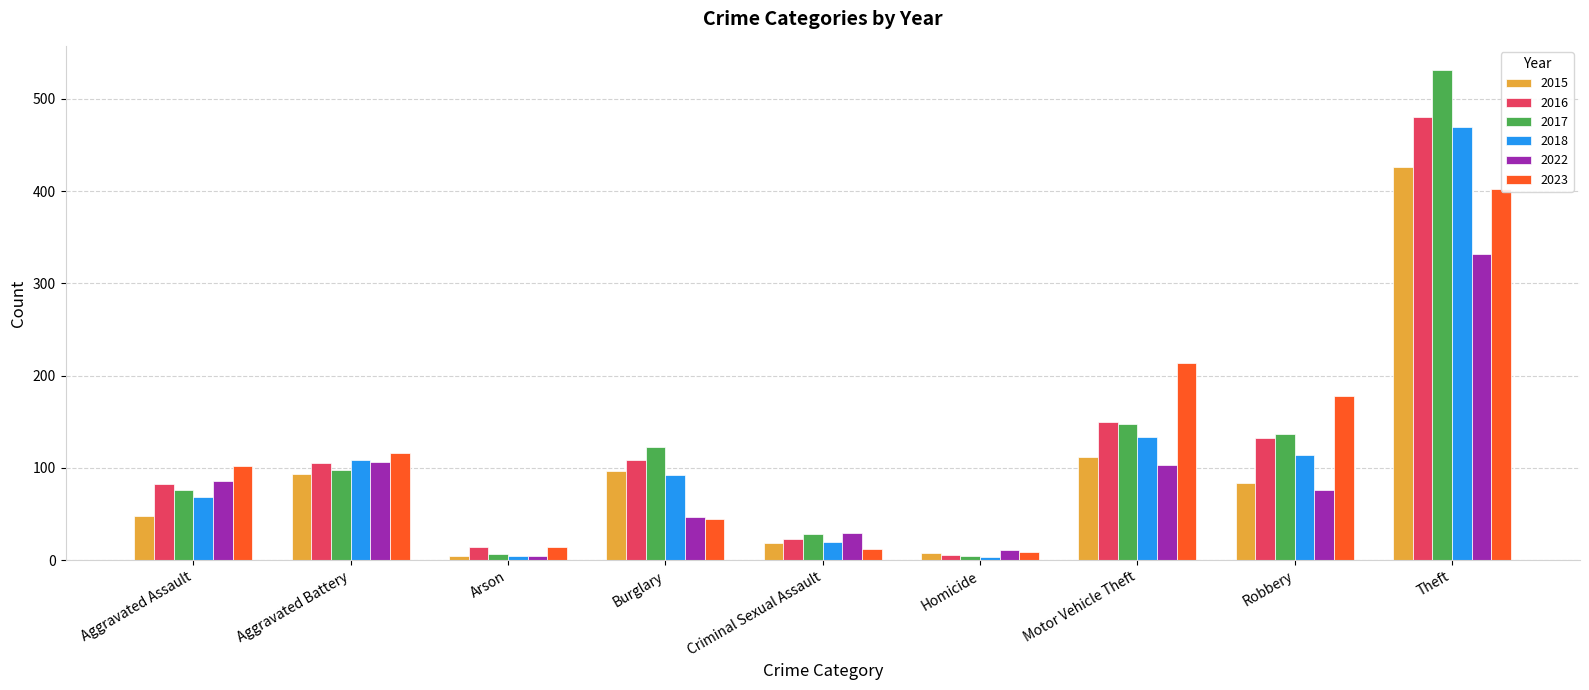

True or false: 2022 has a value of 176 at Theft.

False